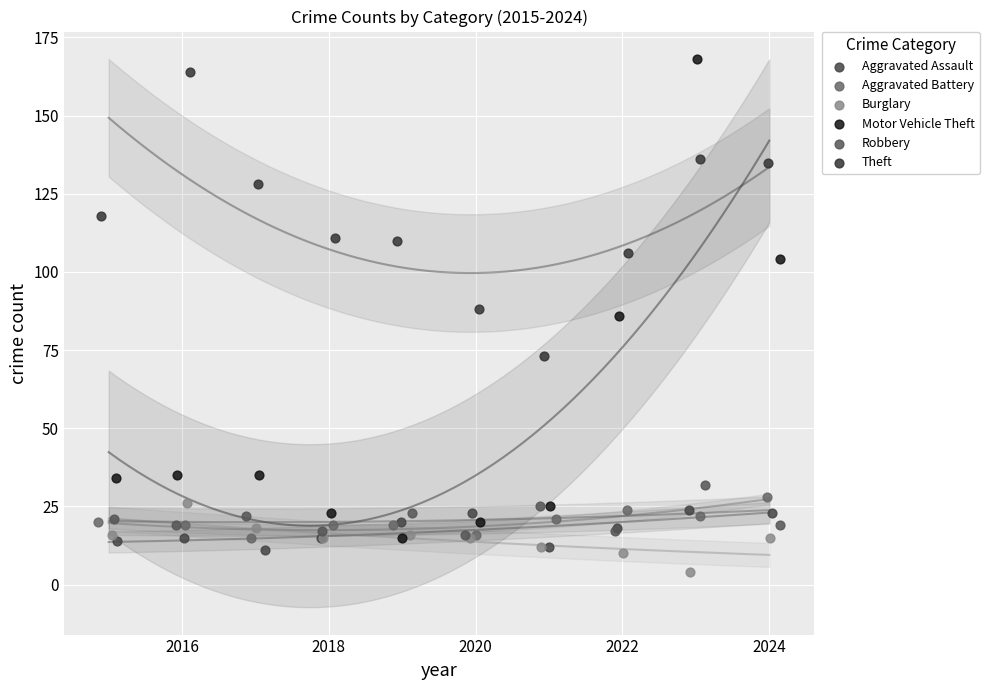

What are all the series names shown in the legend?

Aggravated Assault, Aggravated Battery, Burglary, Motor Vehicle Theft, Robbery, Theft